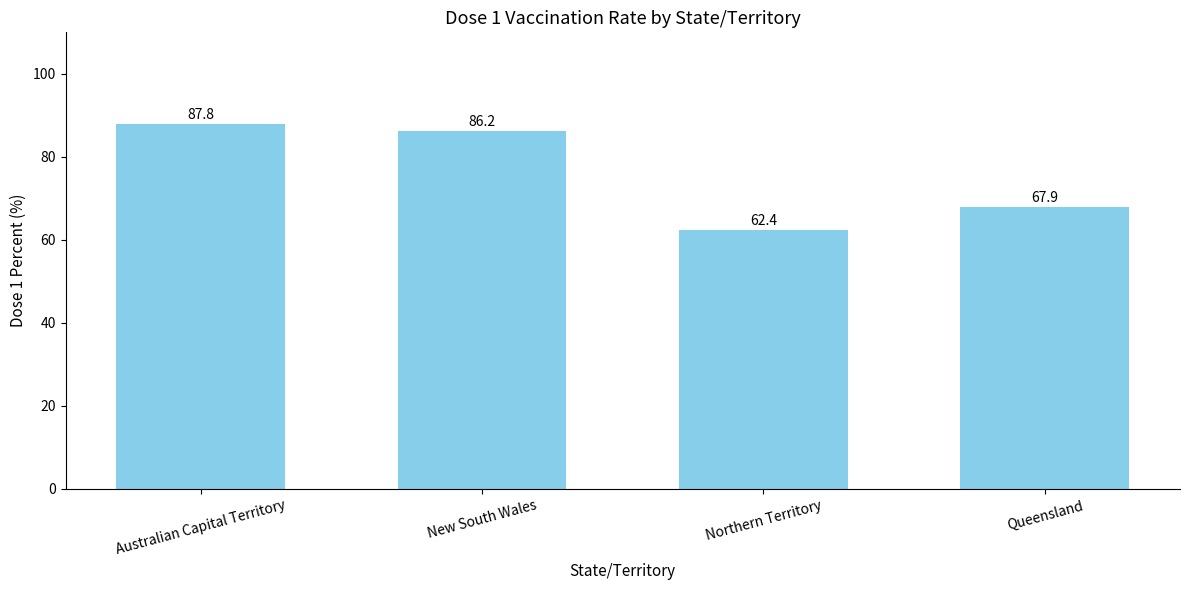

Are the bars grouped side by side (vs. stacked)?

No